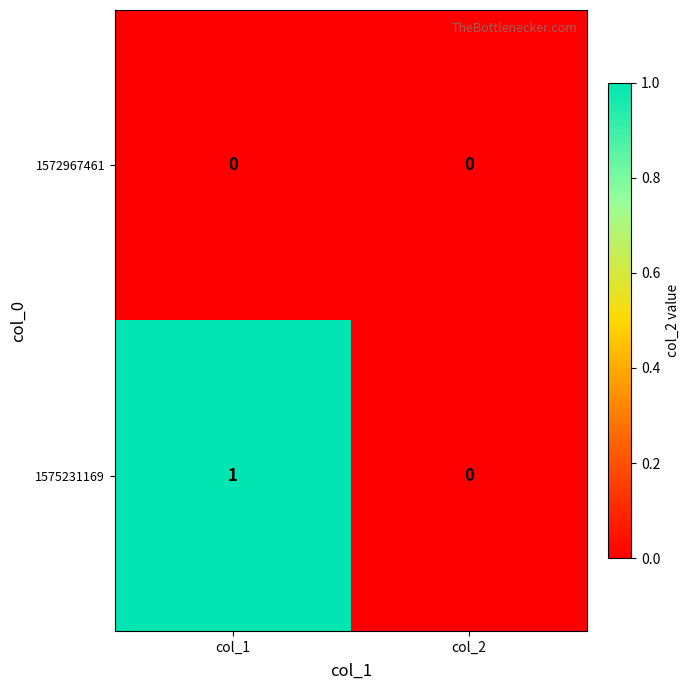

Which series changed the most between col_1 and col_2?

1575231169